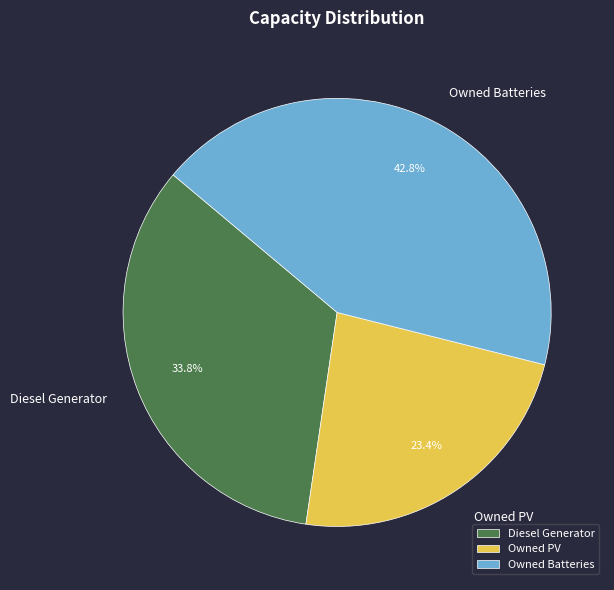

To the nearest percent, what is the difference between the largest and smallest slice percentages?

19%